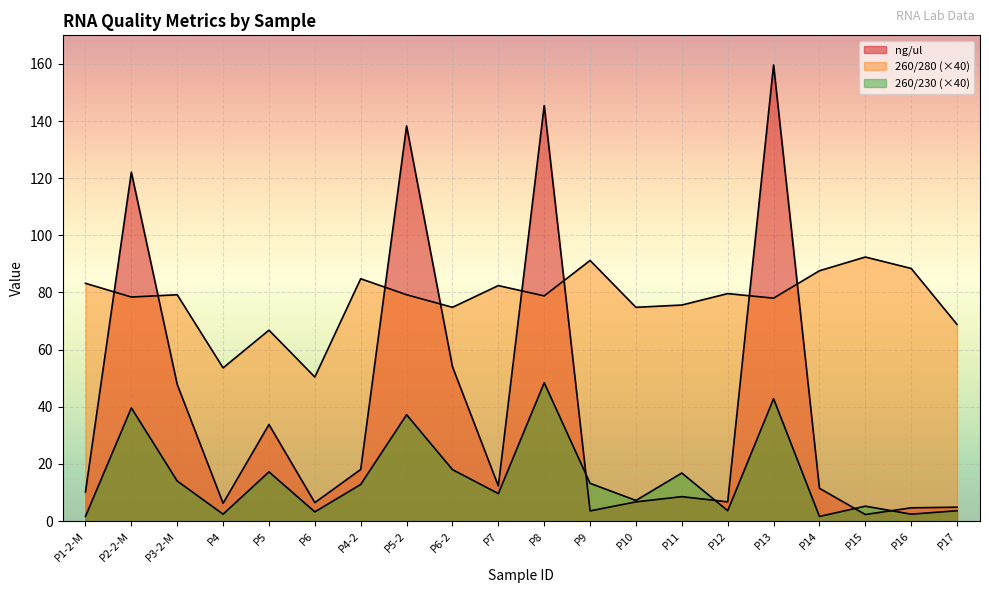

Between which two adjacent categories do ng/ul and 260/280 first intersect?

P1-2-M and P2-2-M